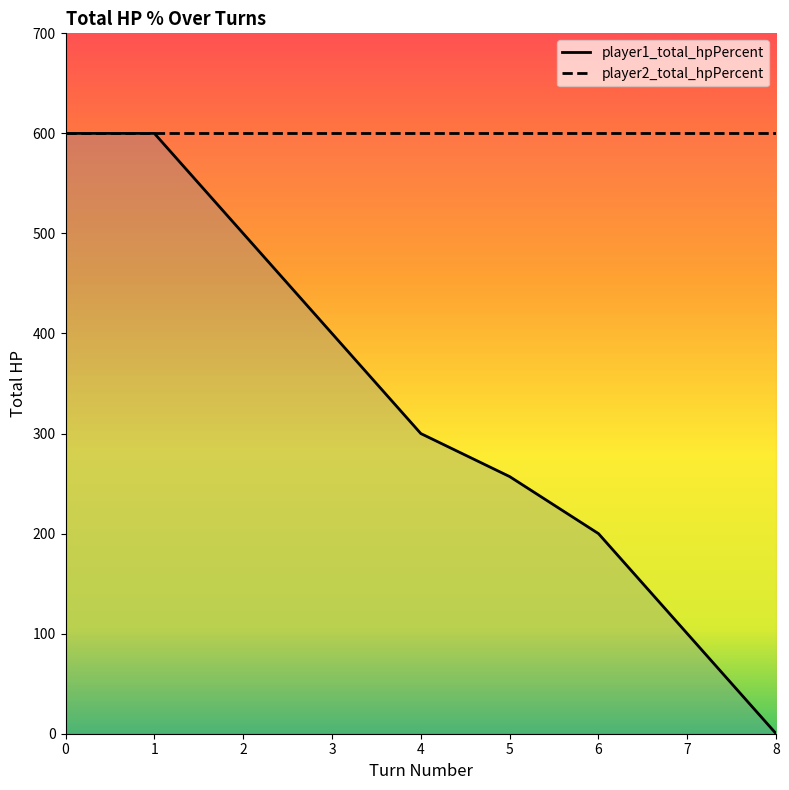

Which label corresponds to the smallest value in the chart?

8